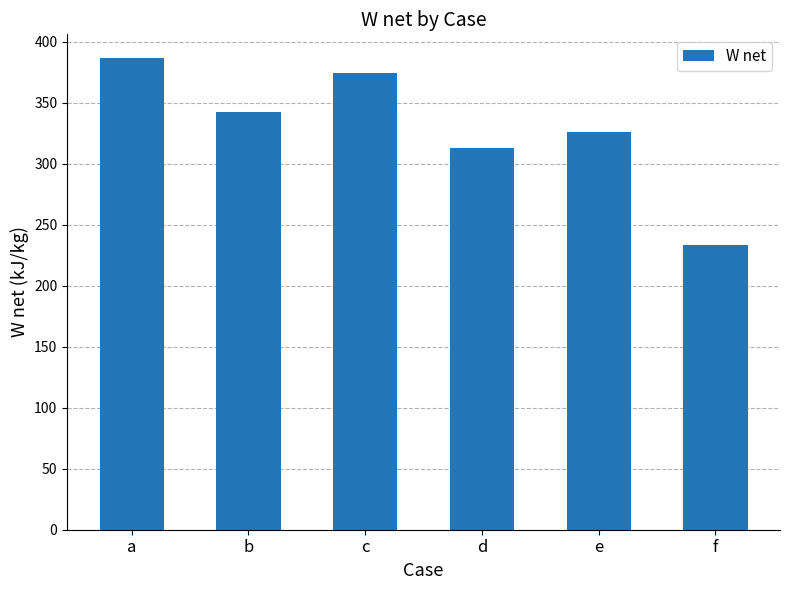

Does the chart contain any negative values?

No